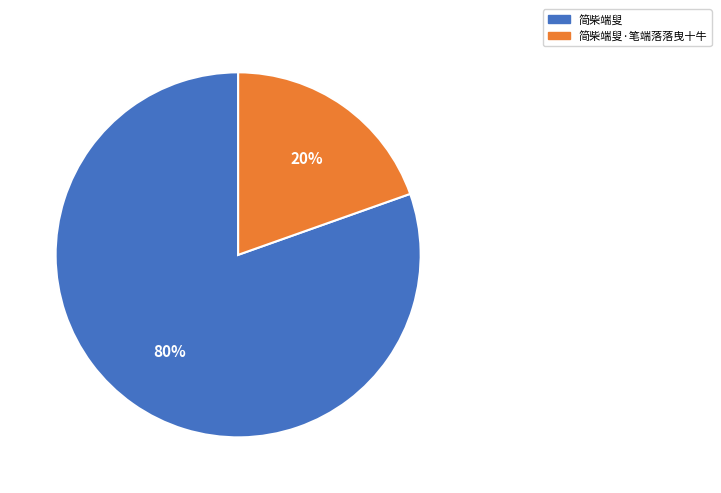

To the nearest percent, what is the combined percentage of 简柴端叟 and 简柴端叟·笔端落落曳十牛?

100%